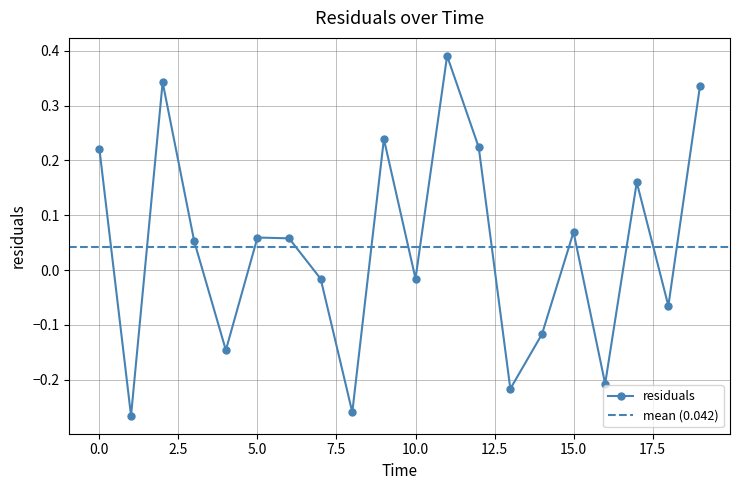

How many values are below 0?

9